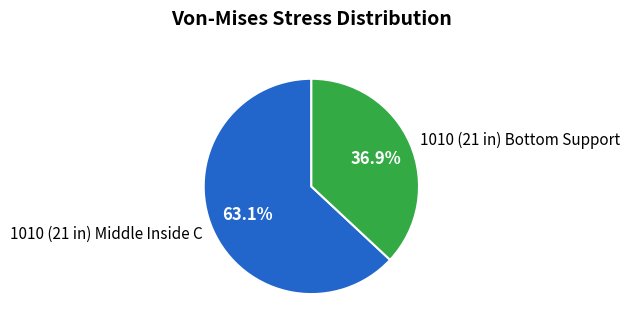

Is there a majority slice in this chart?

Yes